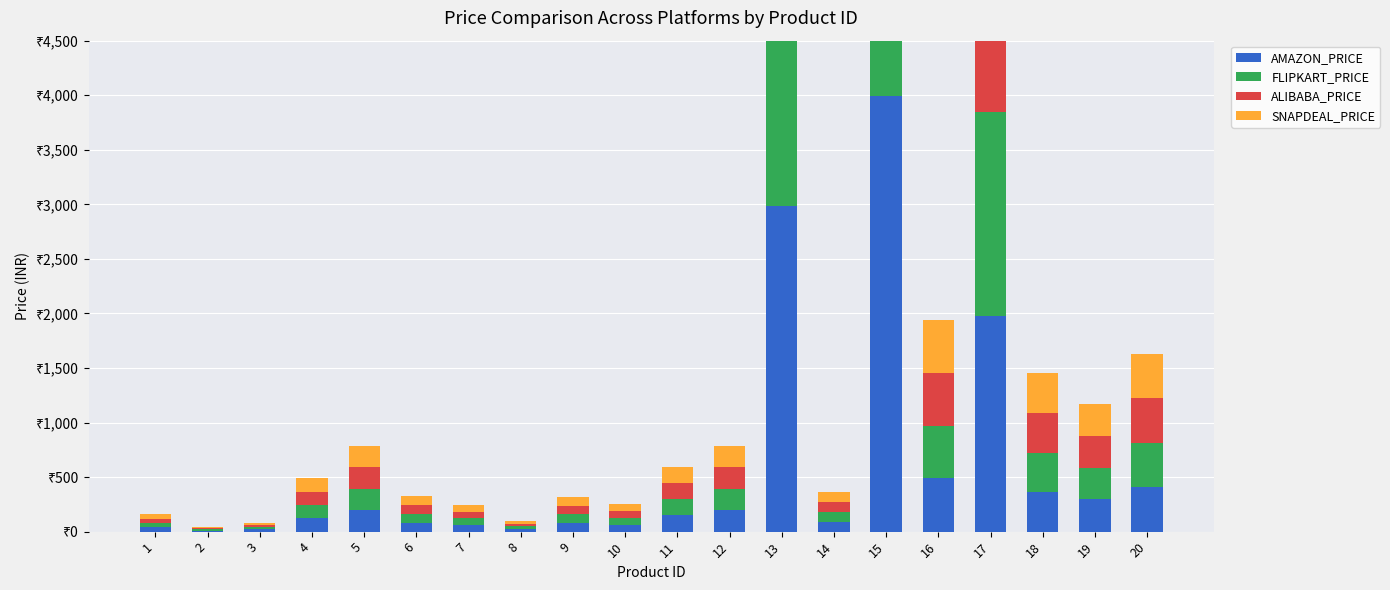

How many data points in ALIBABA_PRICE are less than 147?

10